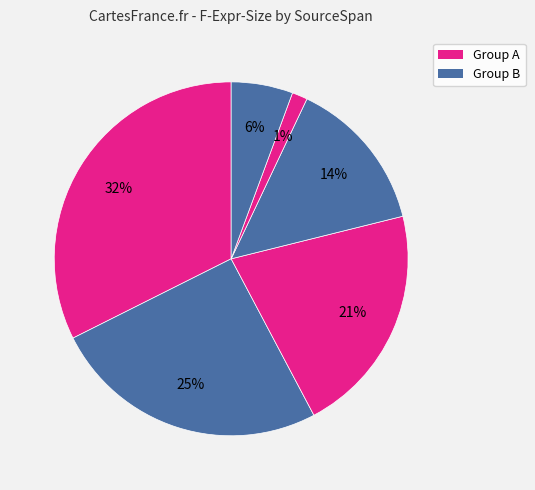

Count the number of slices in the pie.

6